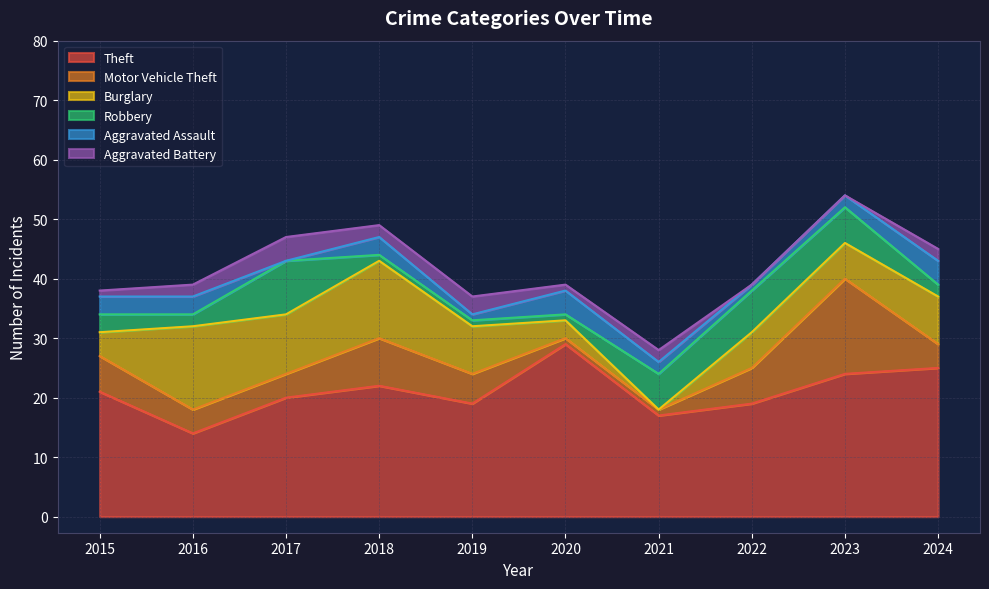

What is the sum of the Aggravated Assault values at 2016 and 2022?

4